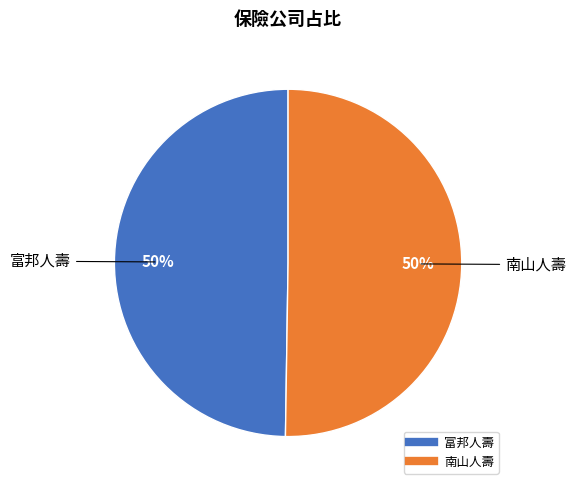

True or false: 南山人壽 accounts for 60% of the total.

False